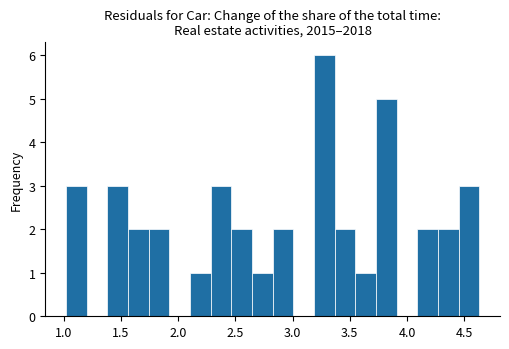

Read against the x-axis, roughly where is the centre of the tallest bar?

3.30